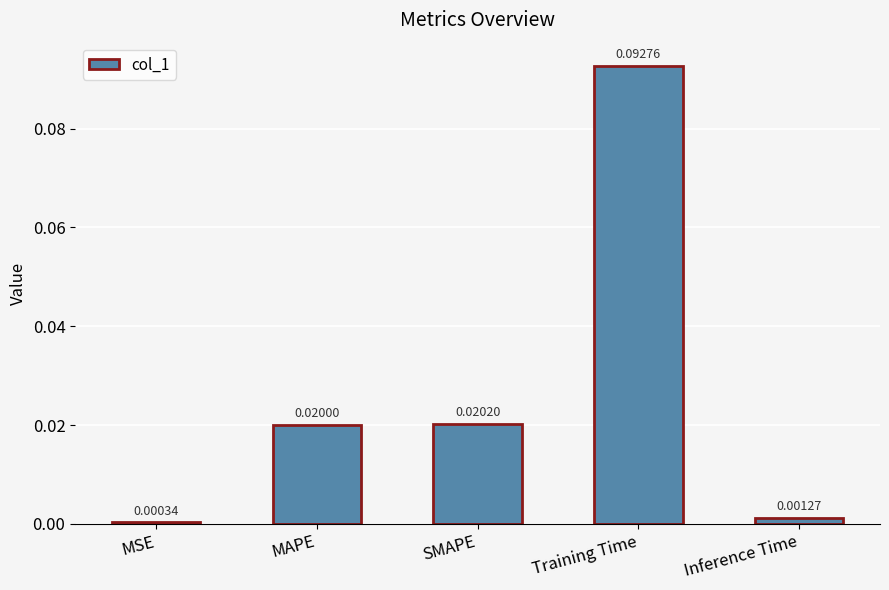

At which category does the chart reach its minimum across all series?

MSE